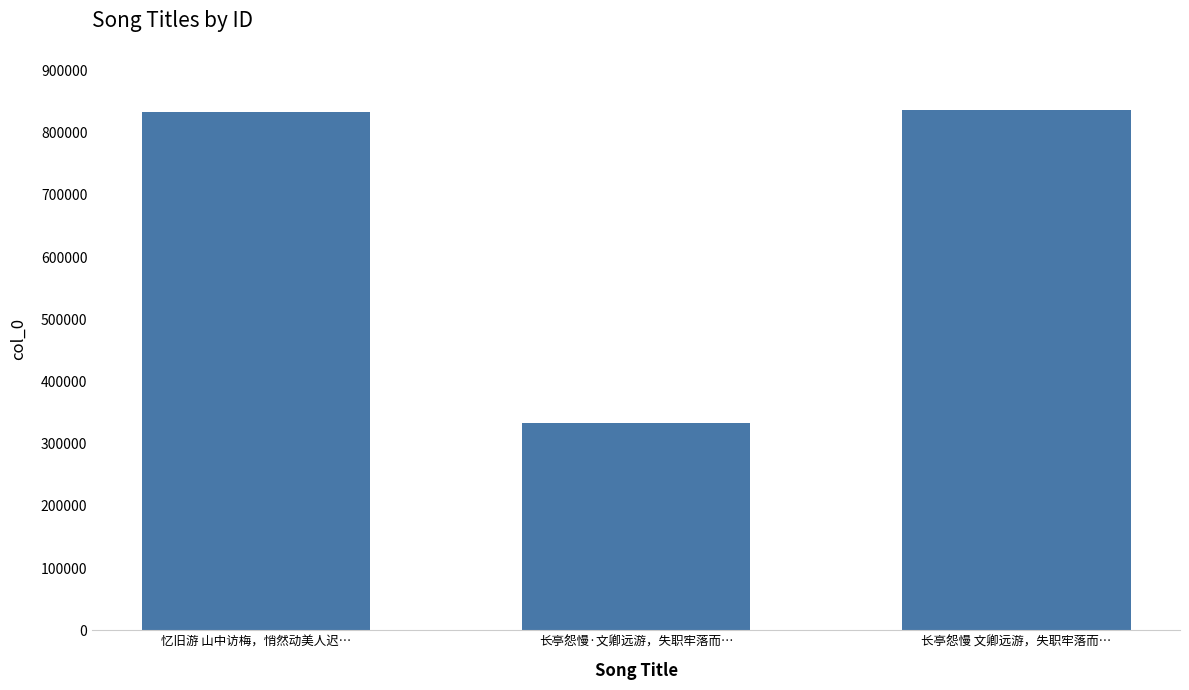

At which label is the value closest to 584566?

忆旧游 山中访梅，悄然动美人迟…